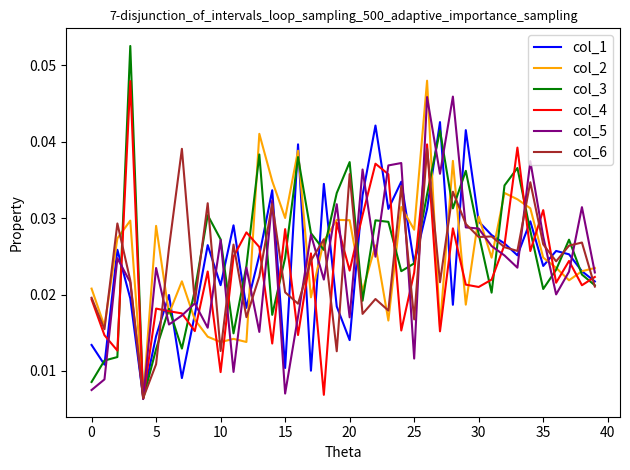

Which series has the largest range (max minus min)?

col_3